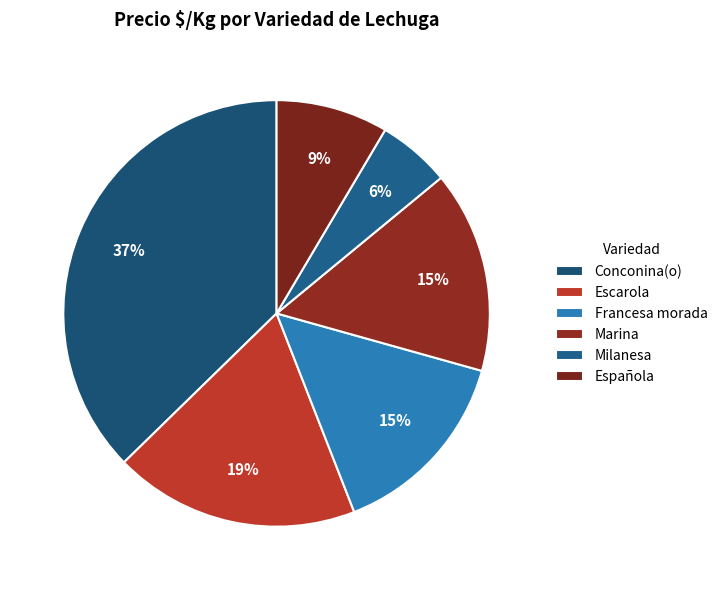

Count the number of slices in the pie.

6